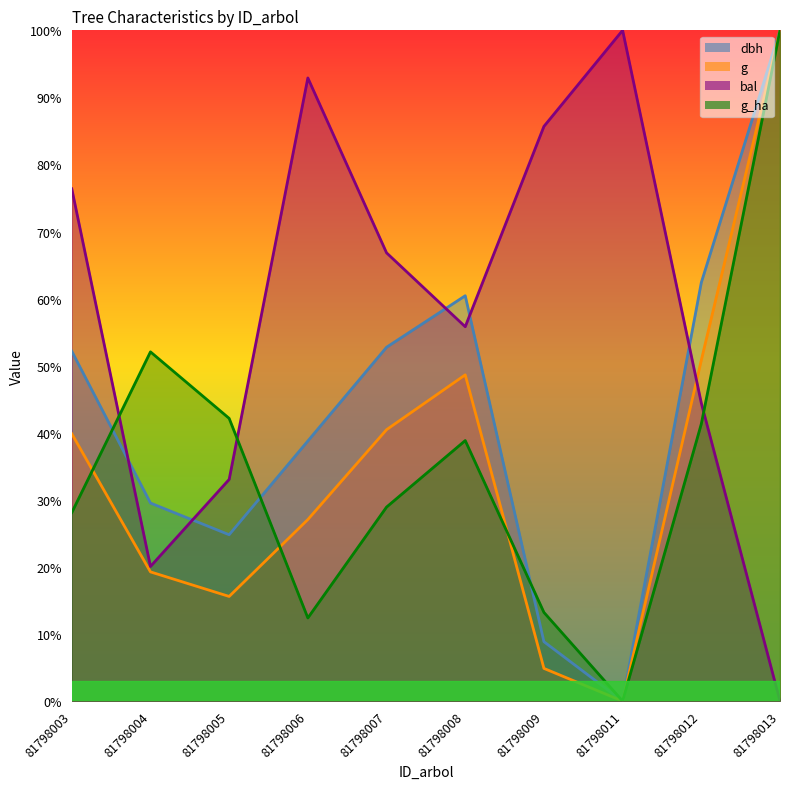

Where does the g series first go above 39?

81798003